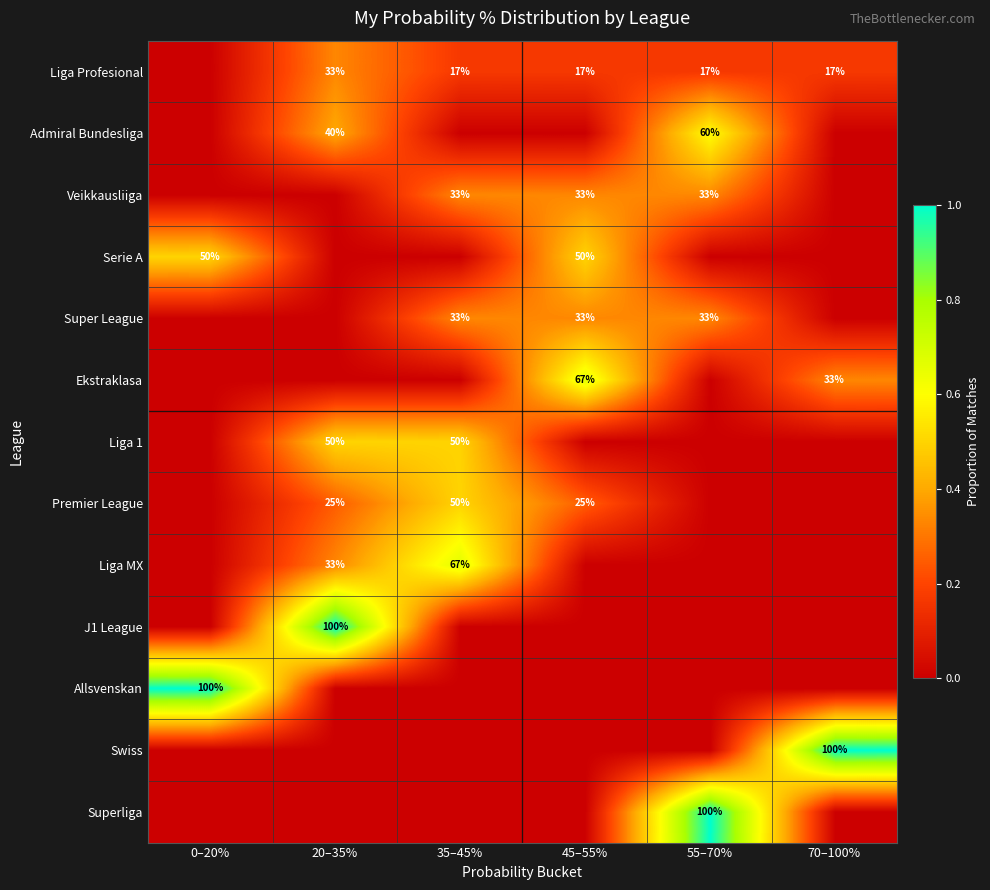

Is it true that Premier League equals 25 at 45–55%?

True